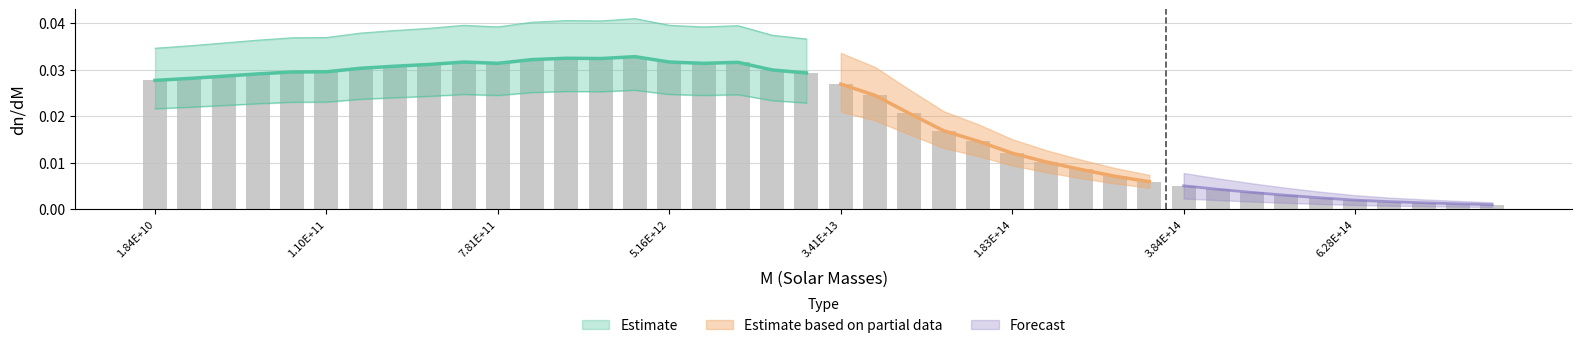

What position from the left is 2.20E+14?

27